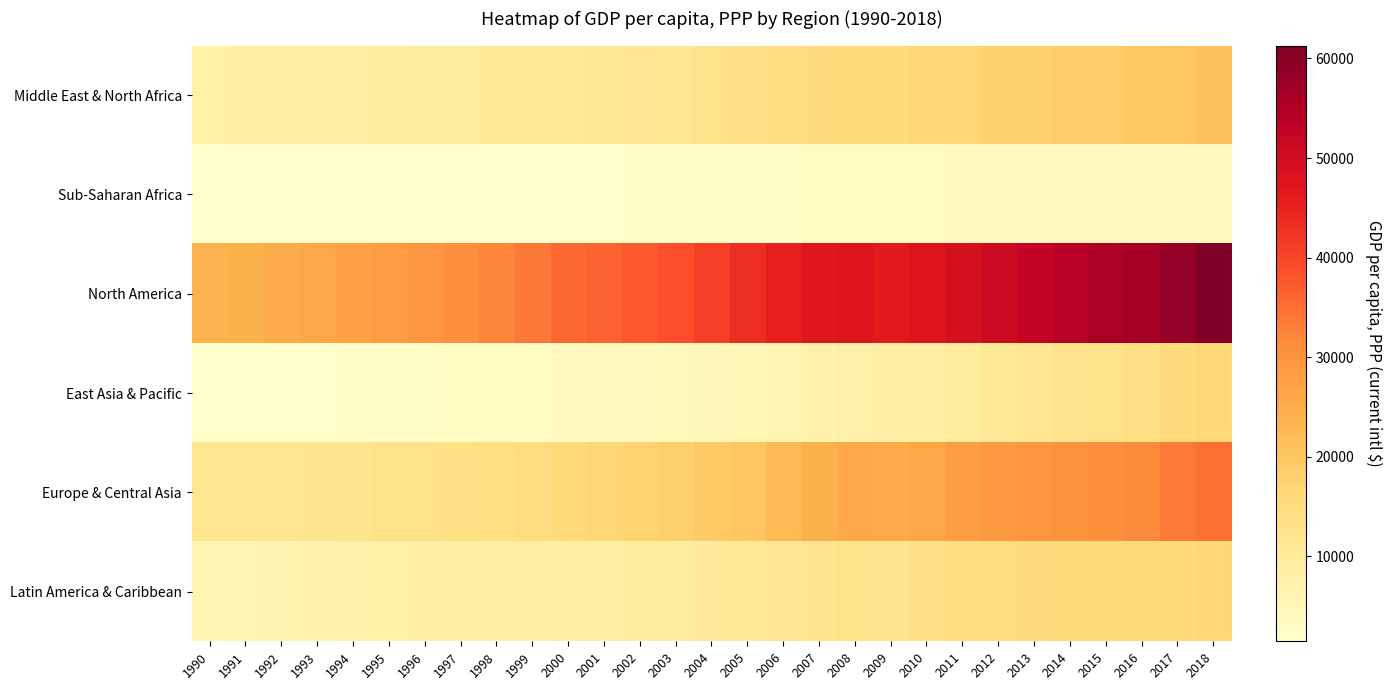

Count the number of categories in the chart.

29